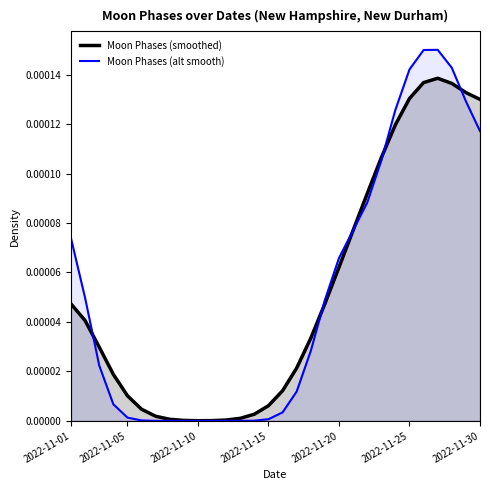

Which series has the largest range (max minus min)?

Moon Phases (alt smooth)